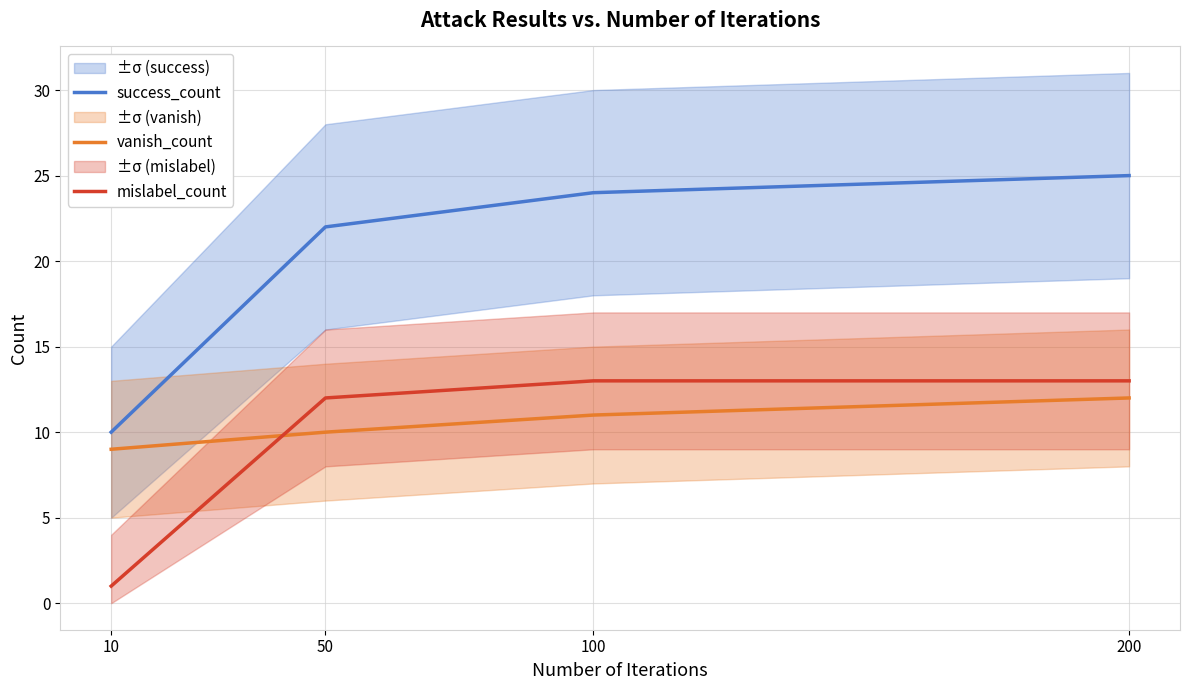

Rank the categories by success_count value from lowest to highest.

10, 50, 100, 200